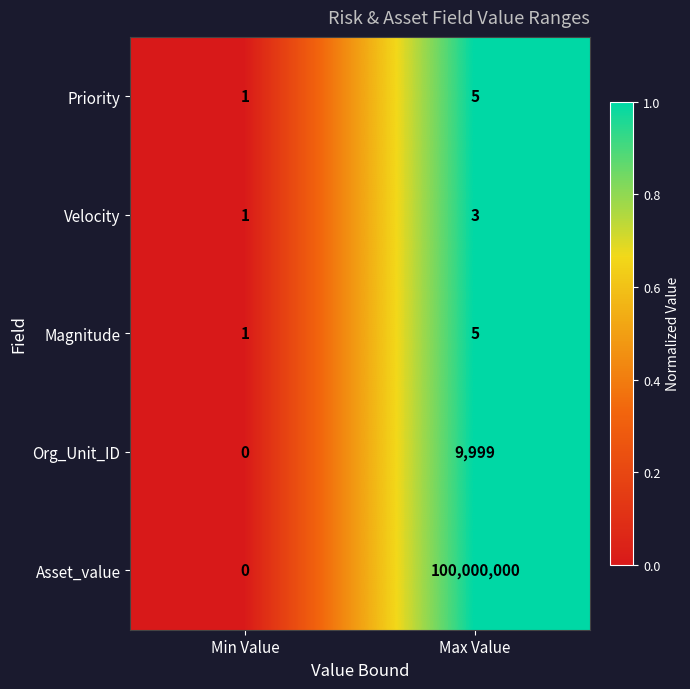

Count the number of categories in the chart.

2